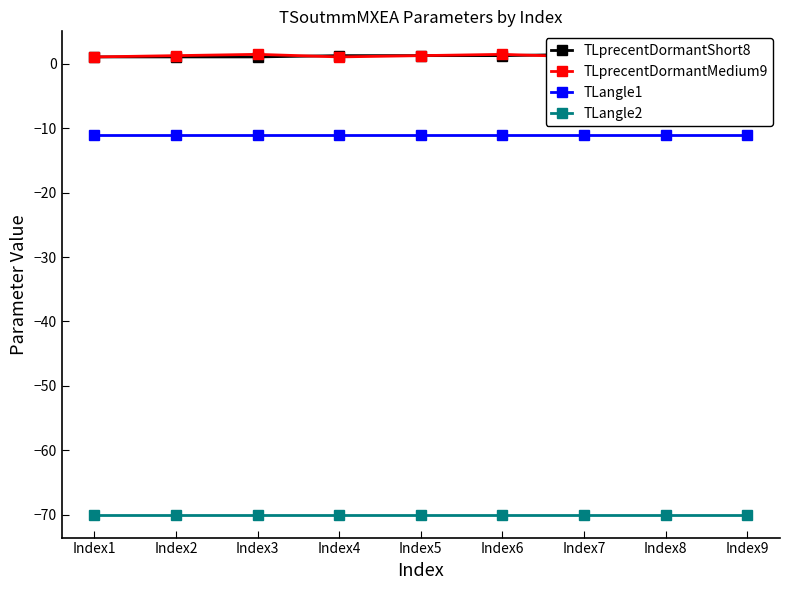

Is this an area chart (filled region under the line)?

No